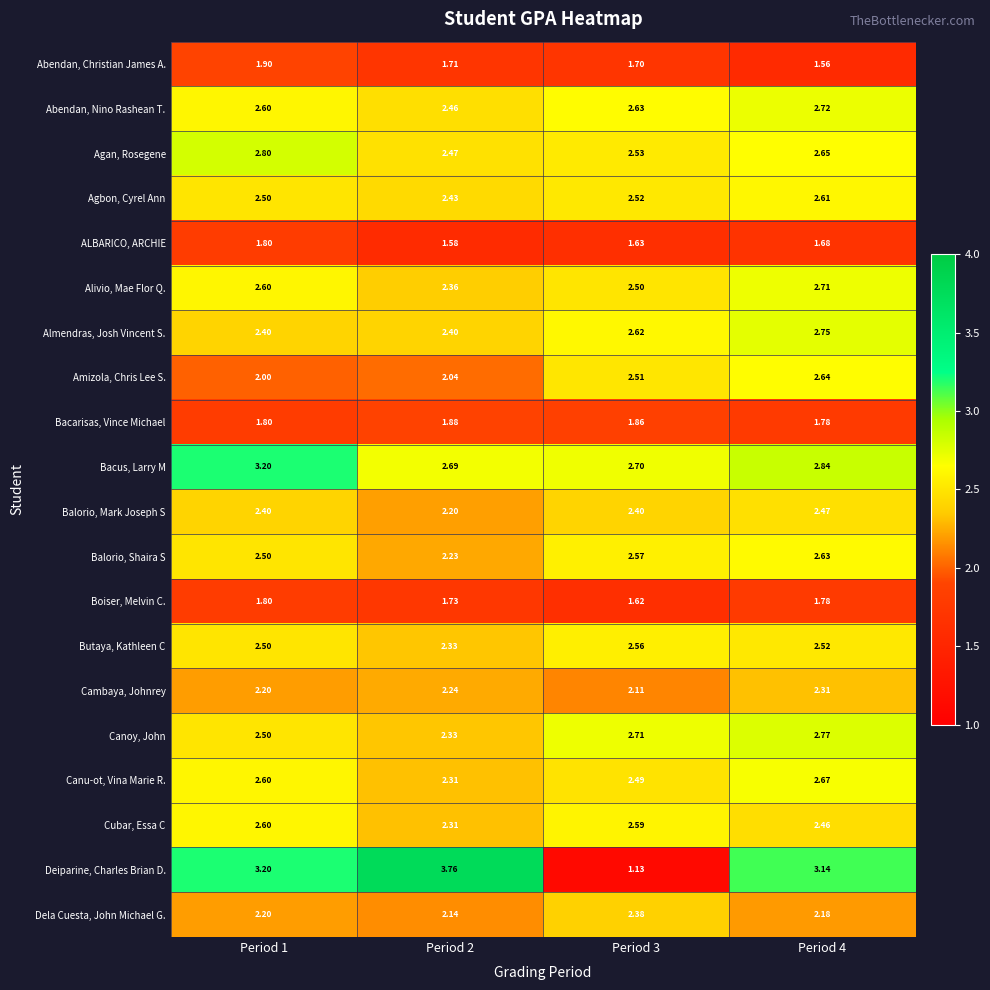

Which series has the widest spread of values?

Deiparine, Charles Brian D.